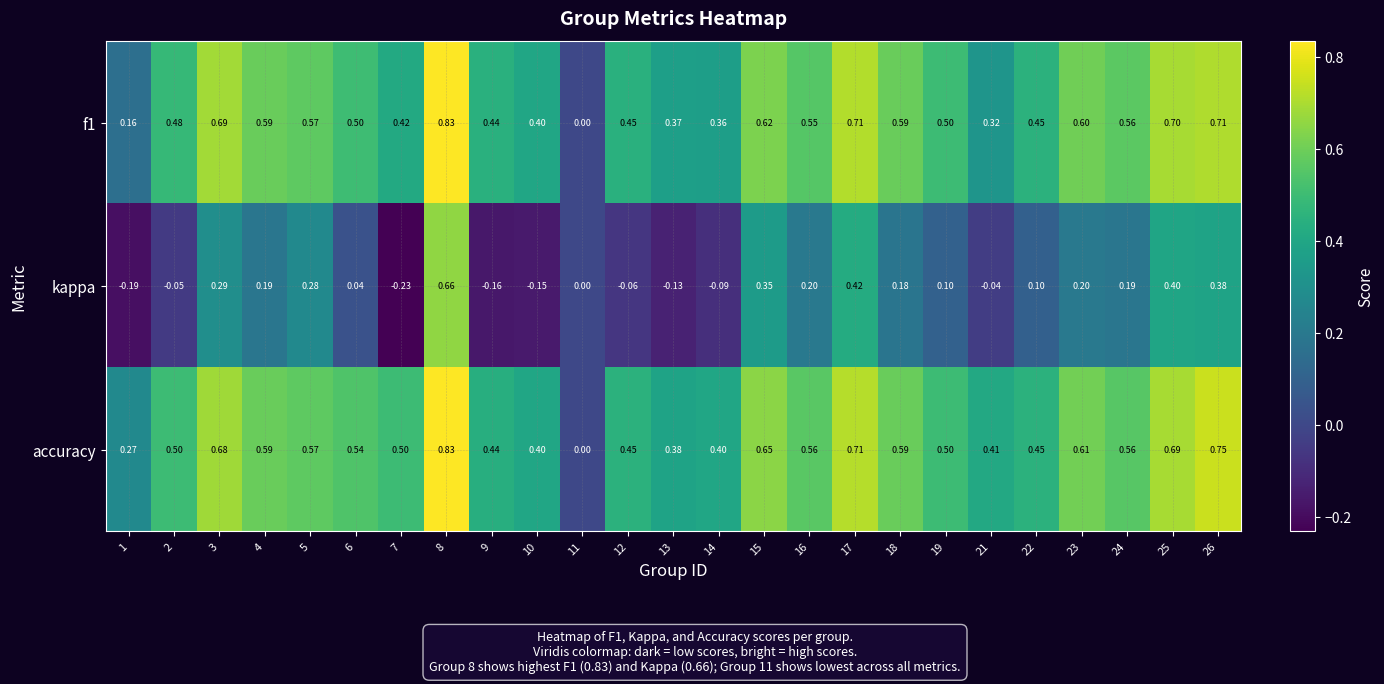

Count the number of categories in the chart.

25